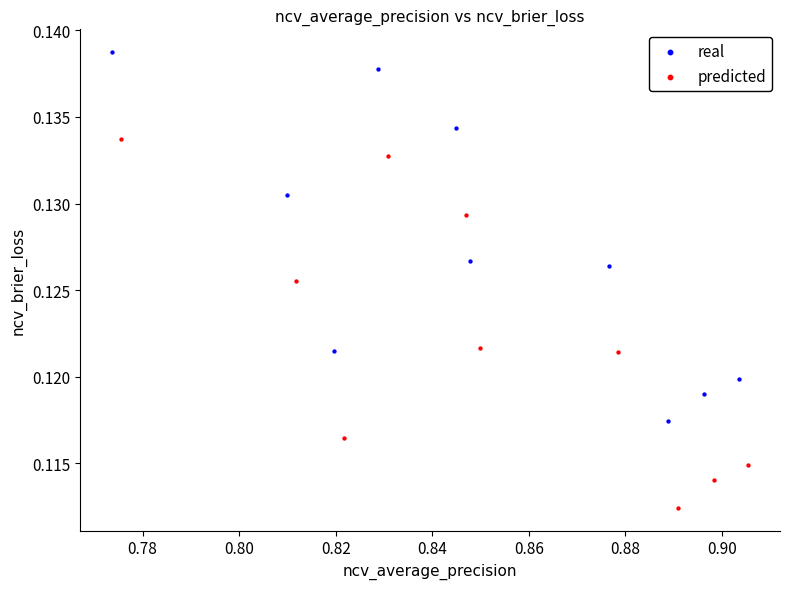

Which series reaches the minimum Y coordinate?

predicted